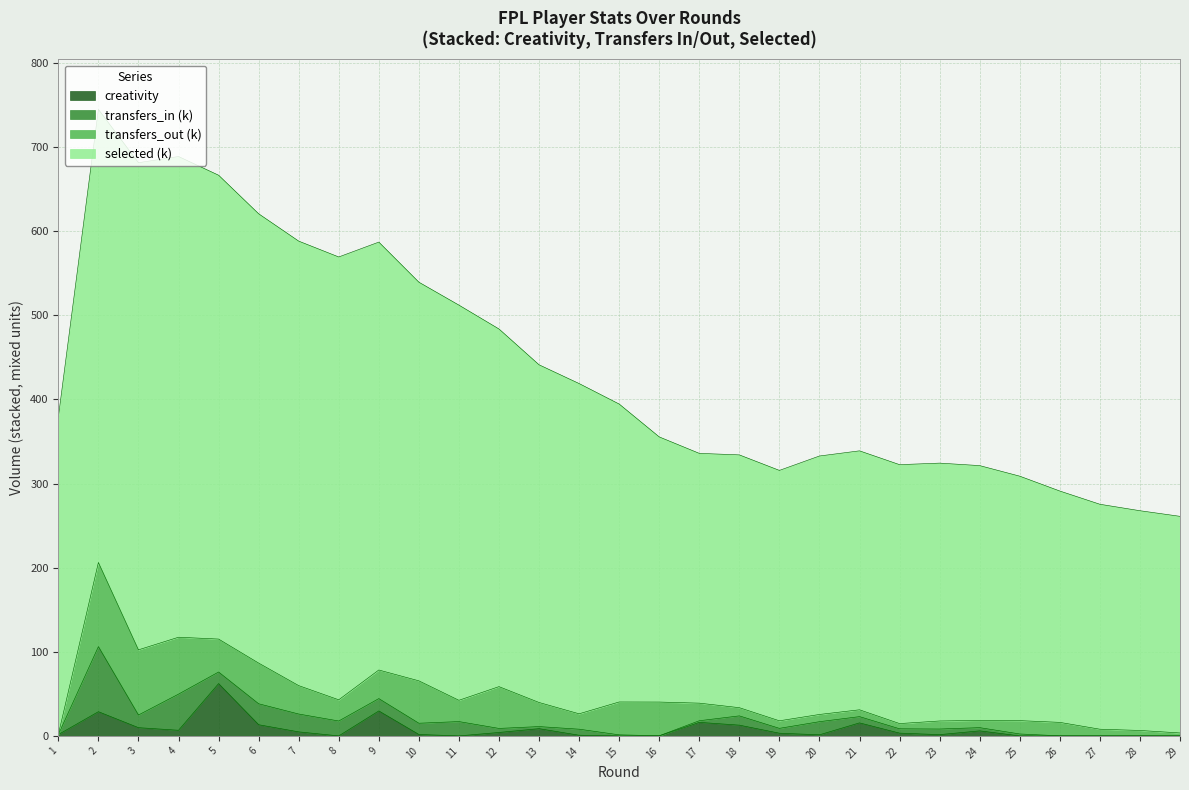

What is the sum of all creativity values?

231.8